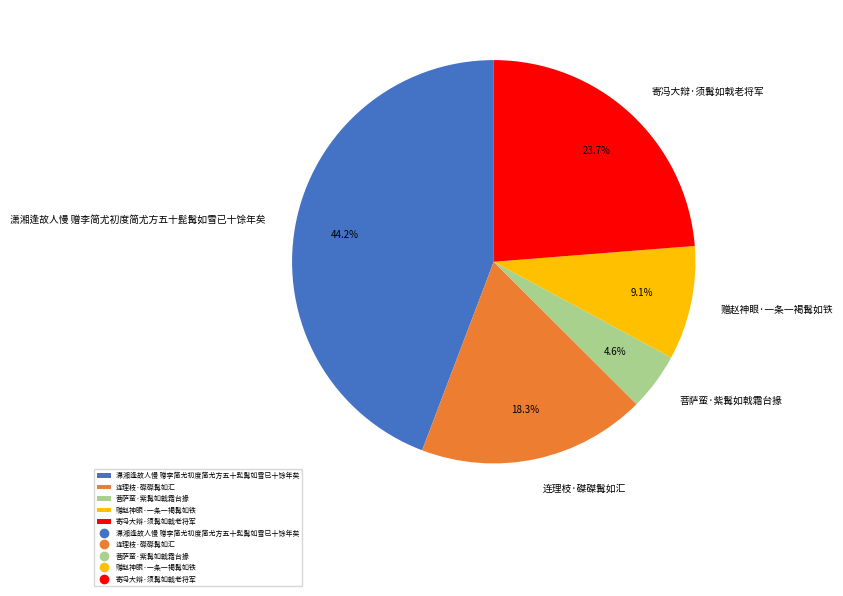

Does 赠赵神眼·一条一褐髯如铁 account for over 50% of the chart?

No